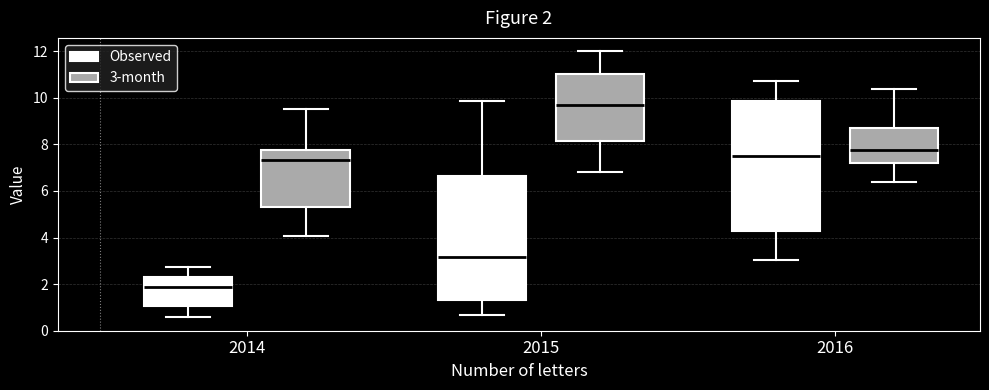

Which box has the highest median line?

2015 (3-month)